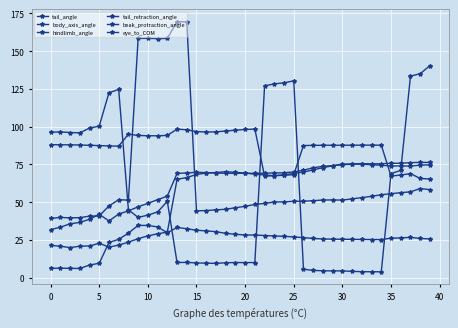

How many data points does each series have?

40